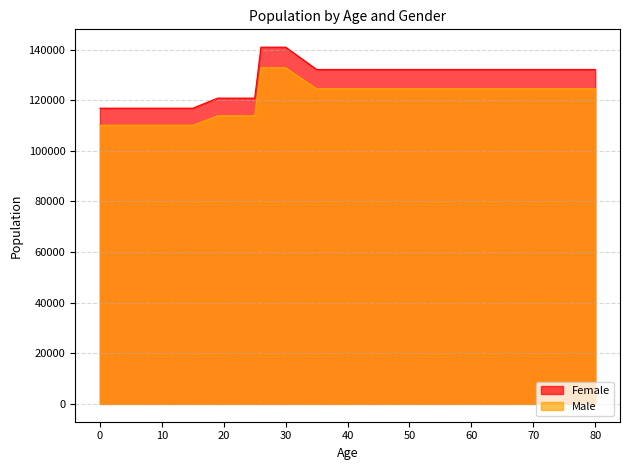

Which series has the largest range (max minus min)?

Female